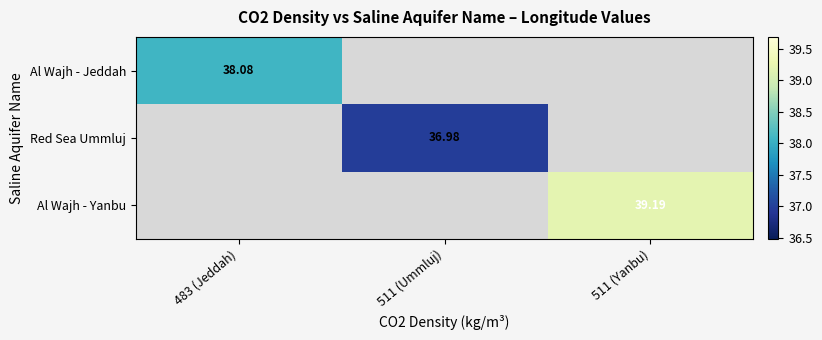

Which label corresponds to the largest value in the chart?

511 (Yanbu)